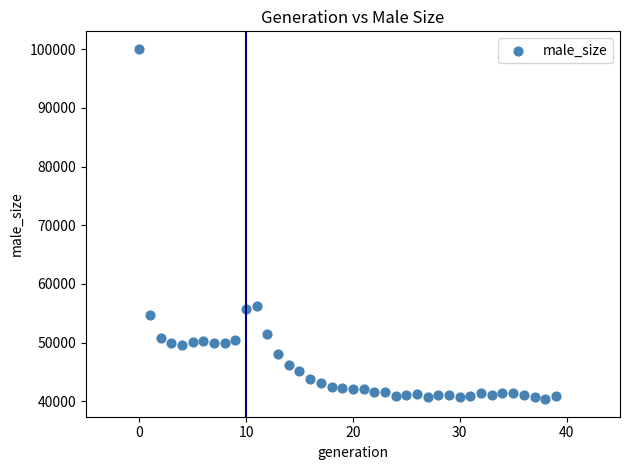

What is the range of Y values (max minus min)?

59690